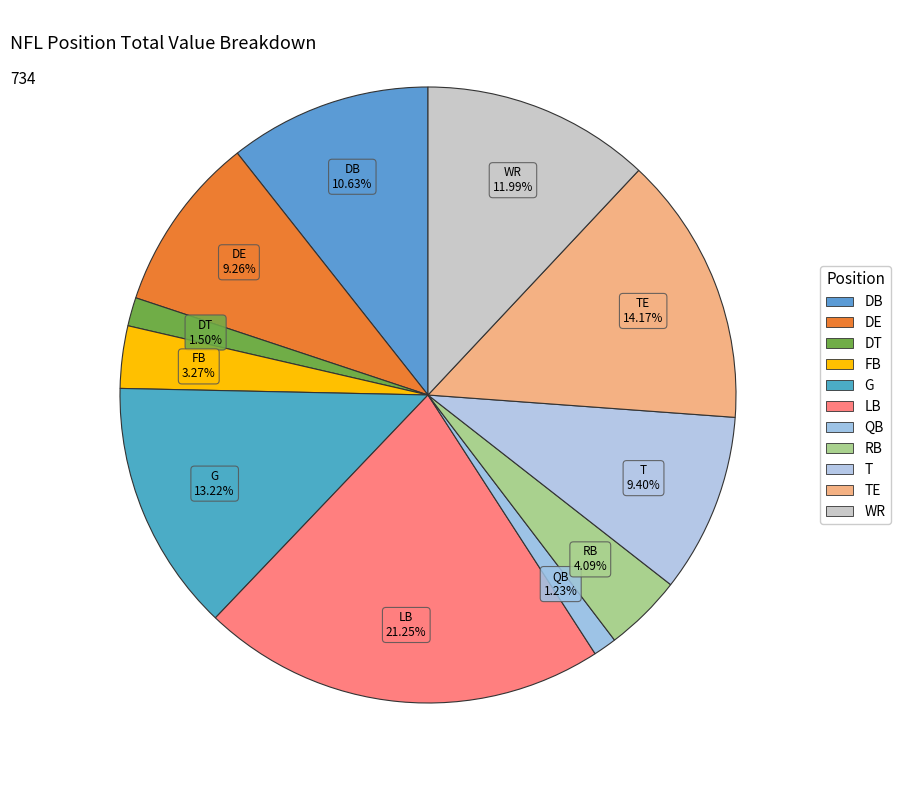

Do DB and DT together represent more than half of the pie?

No